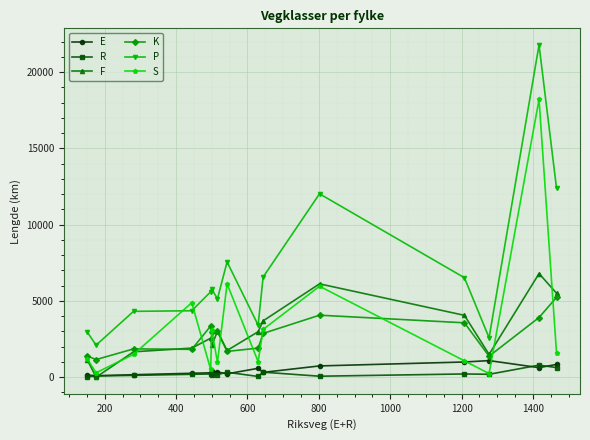

True or false: E has more than 0 points higher than both neighbors.

True